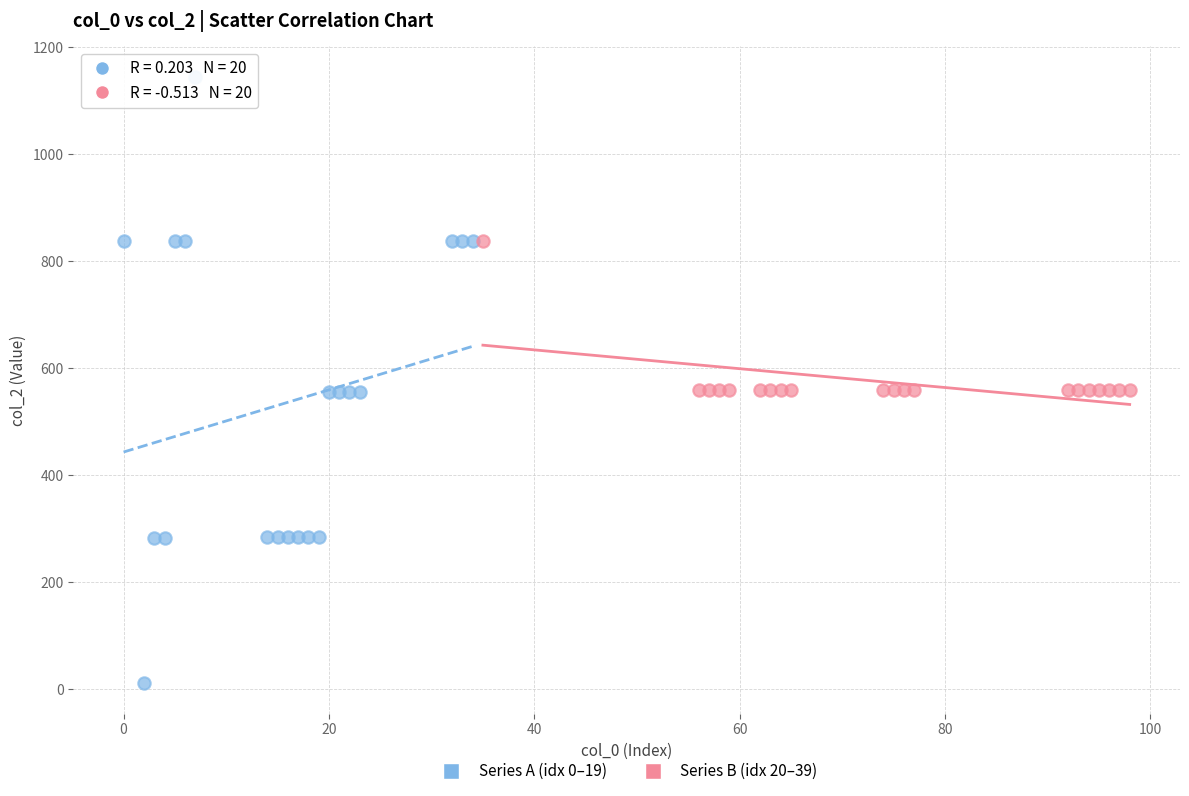

Which series reaches the minimum Y coordinate?

Series A (idx 0–19)